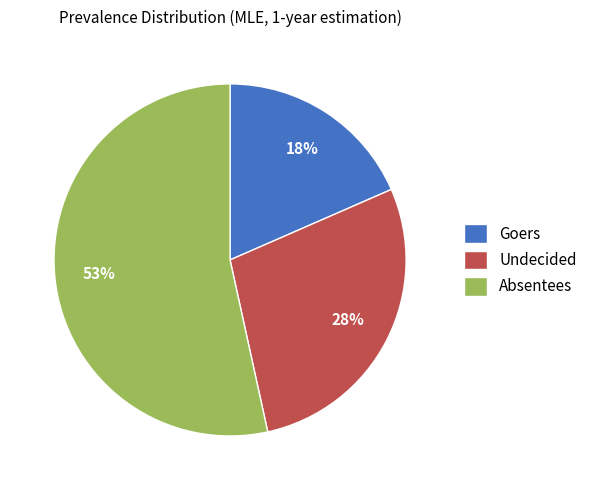

To the nearest percent, what portion does Undecided represent?

28%